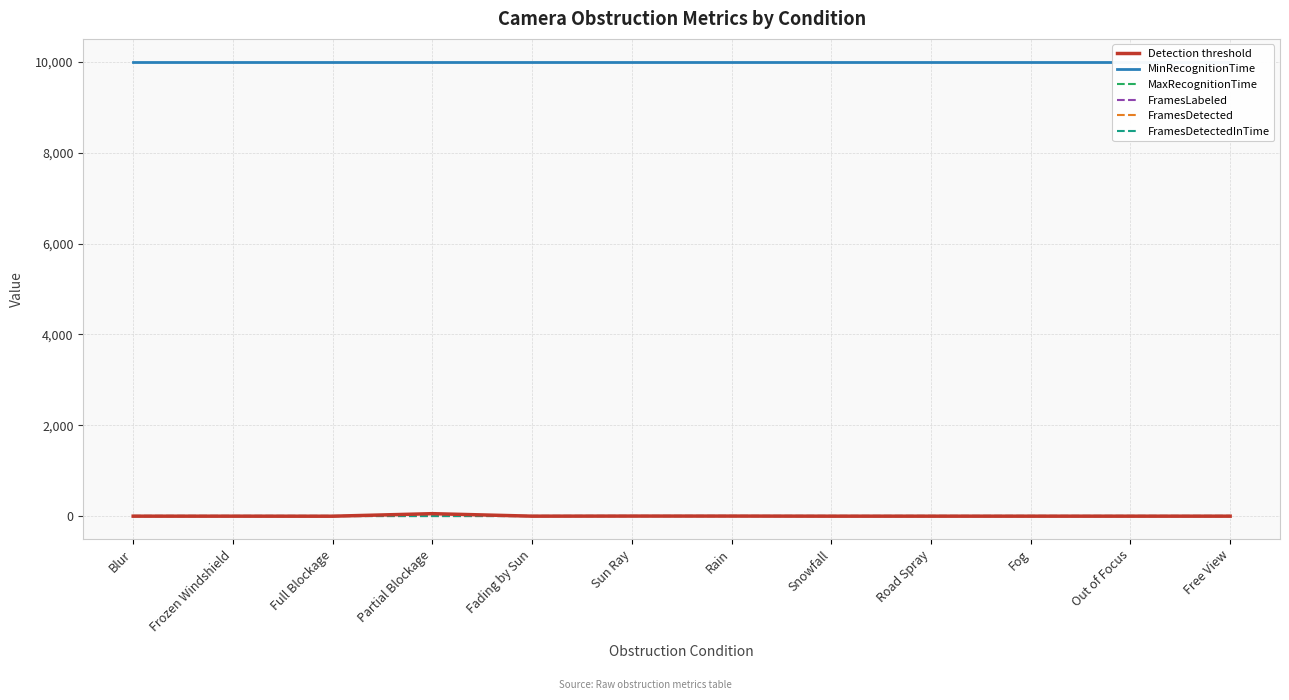

At which category is the sum across all series the highest?

Partial Blockage